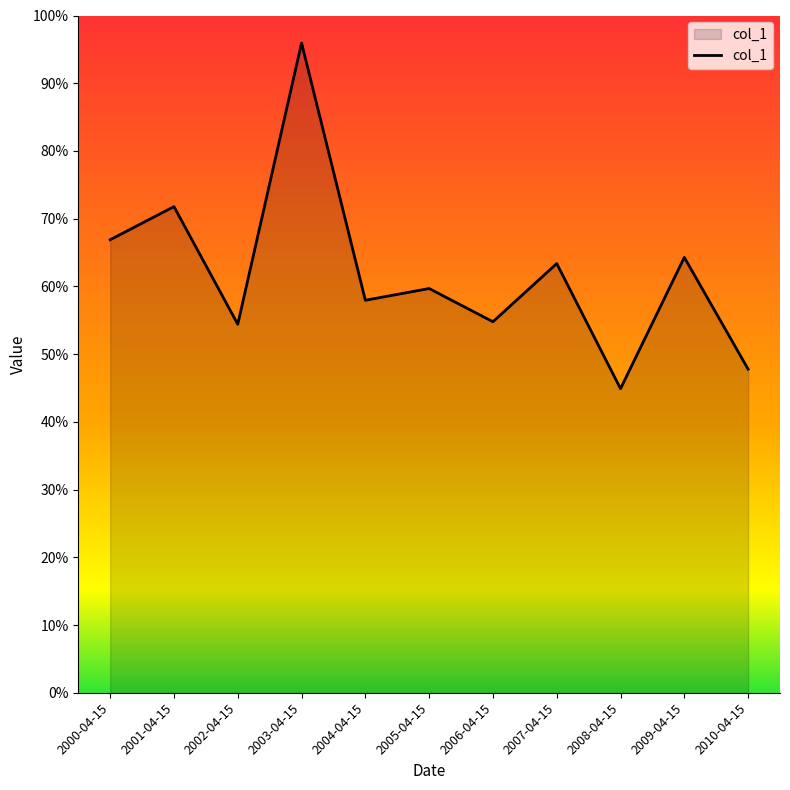

List the labels in order of value, largest first.

2003-04-15, 2001-04-15, 2000-04-15, 2009-04-15, 2007-04-15, 2005-04-15, 2004-04-15, 2006-04-15, 2002-04-15, 2010-04-15, 2008-04-15